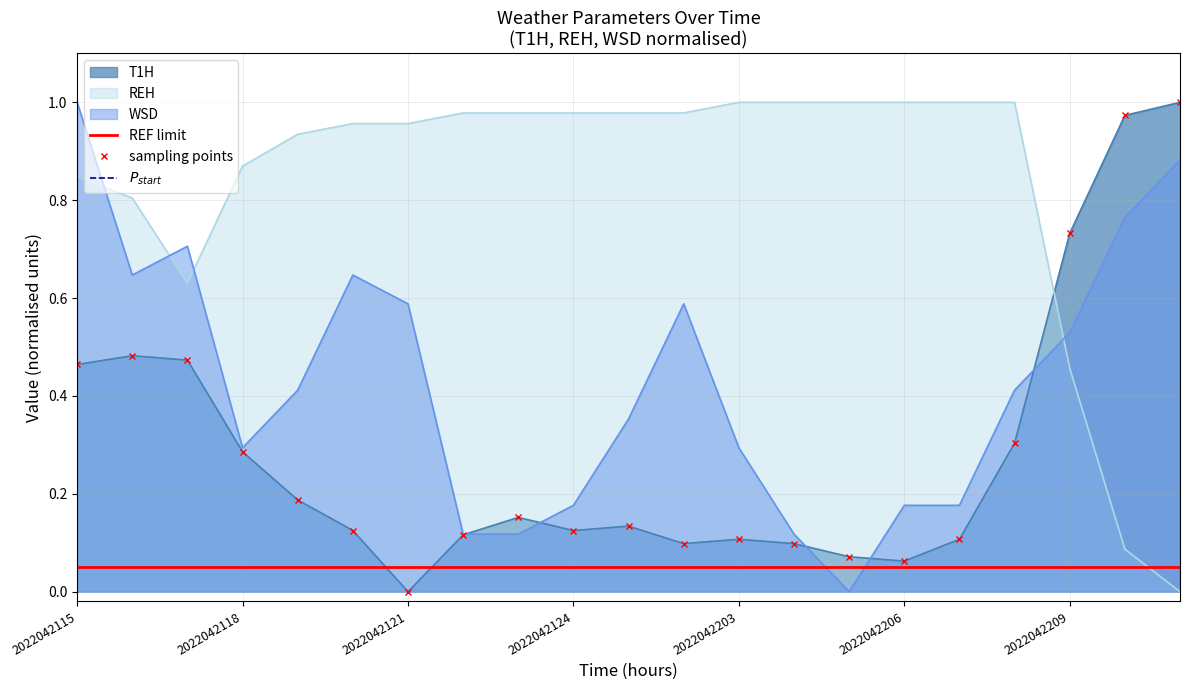

What is the average value of the WSD series?

0.4